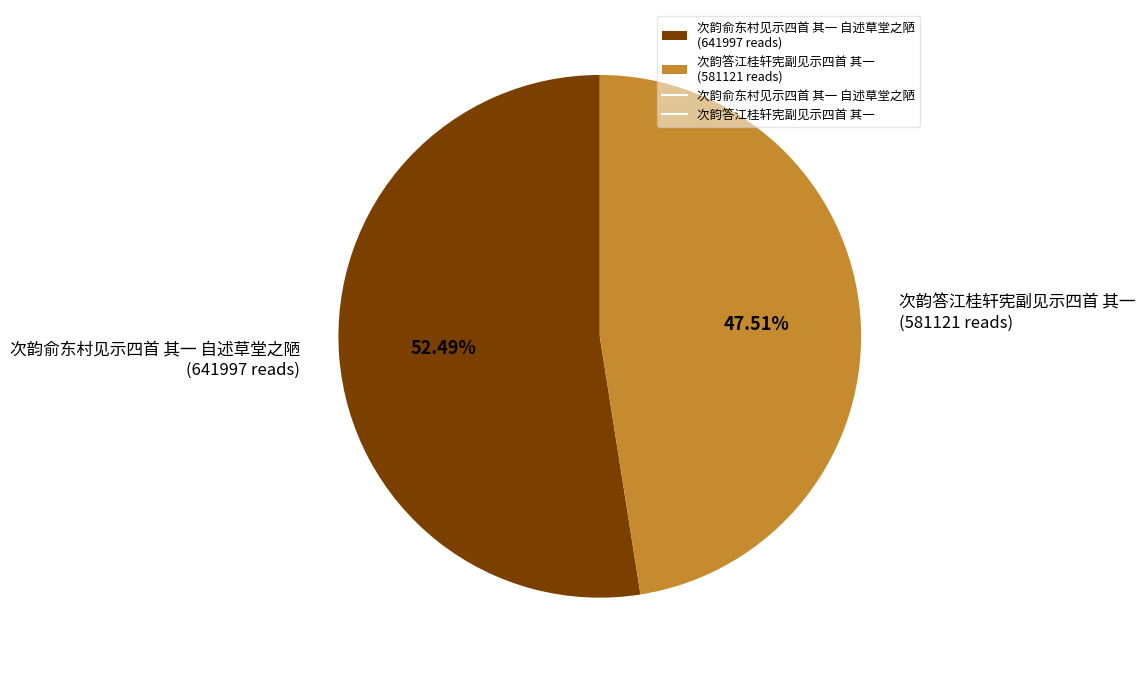

To the nearest percent, what is the difference between the largest and smallest slice percentages?

5%